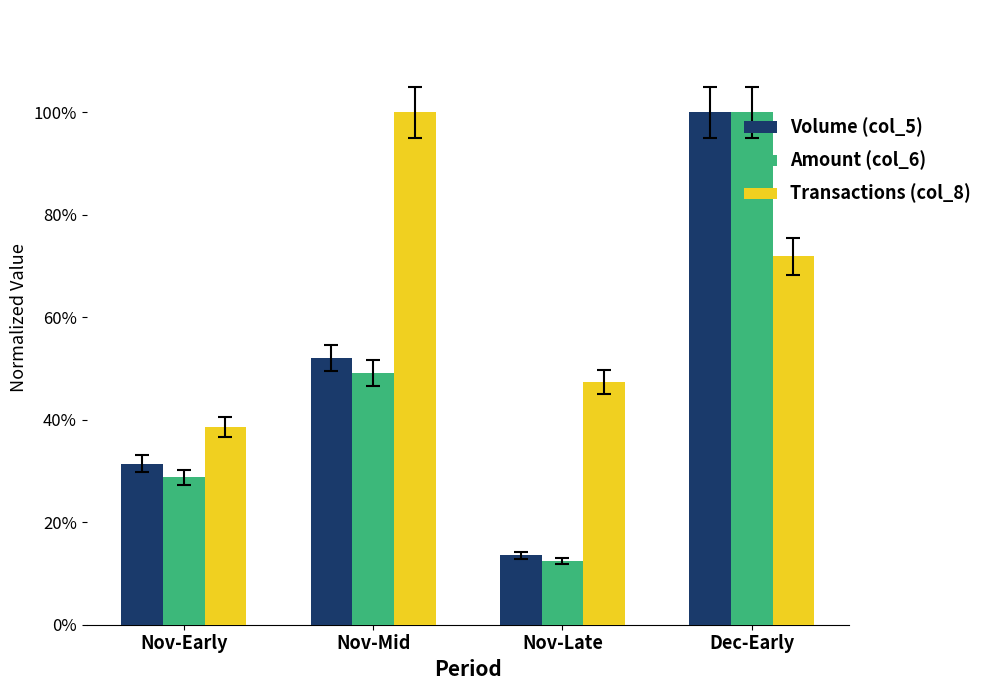

What is the difference between the maximum and minimum values in the Amount (col_6) series?

0.9